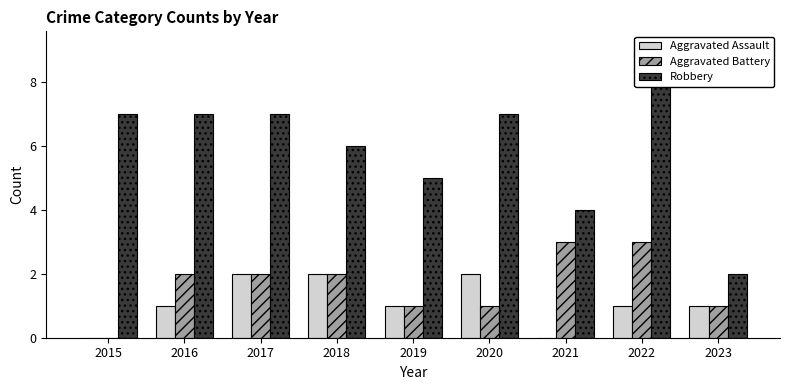

How many data points in Aggravated Battery are less than 2?

4